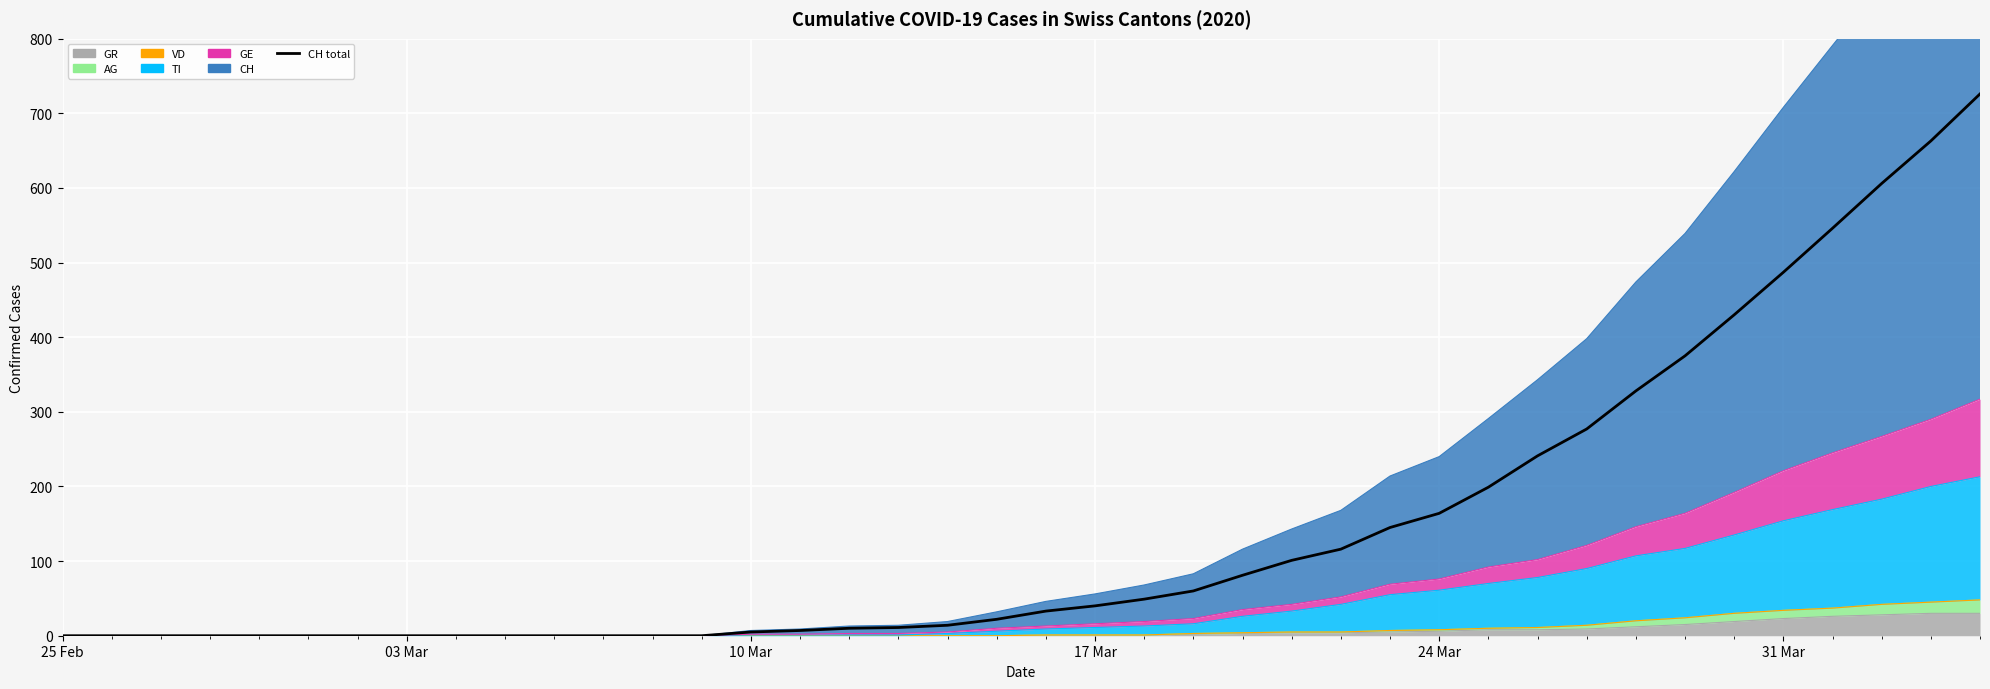

How many lines are shown in the chart?

1